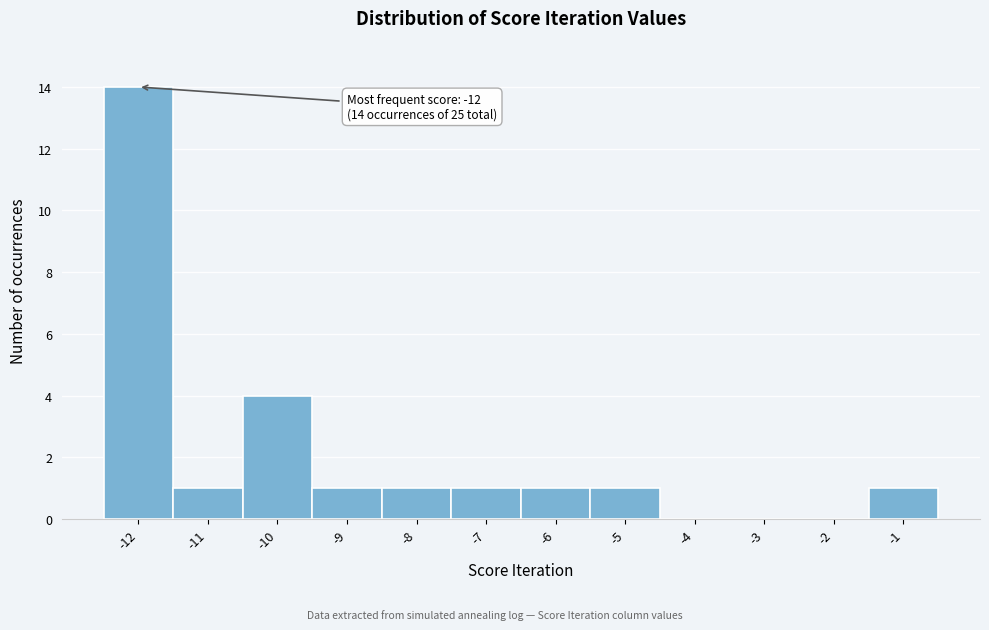

Which range on the x-axis has the tallest bar?

-12.5 to -11.5